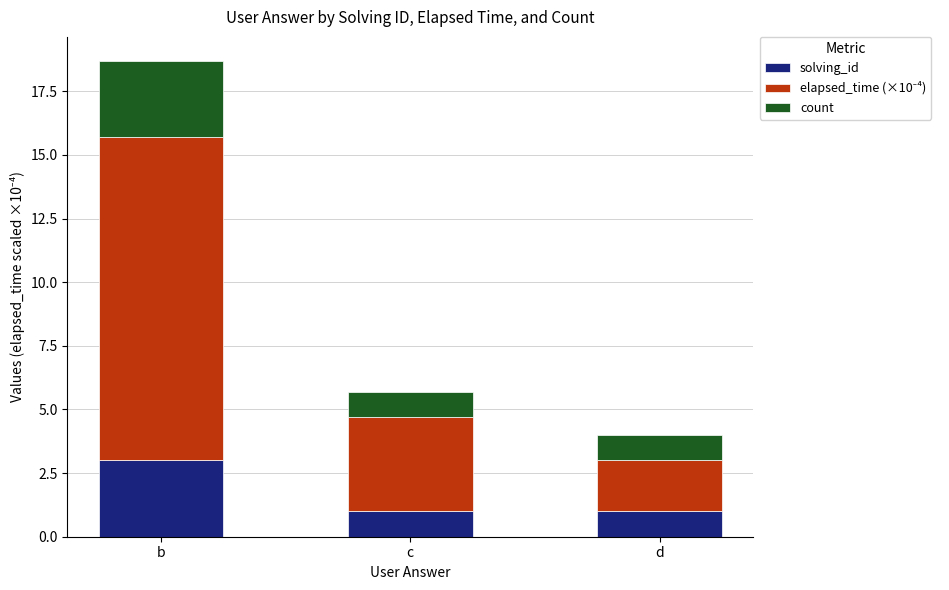

At which category is the sum across all series the highest?

b